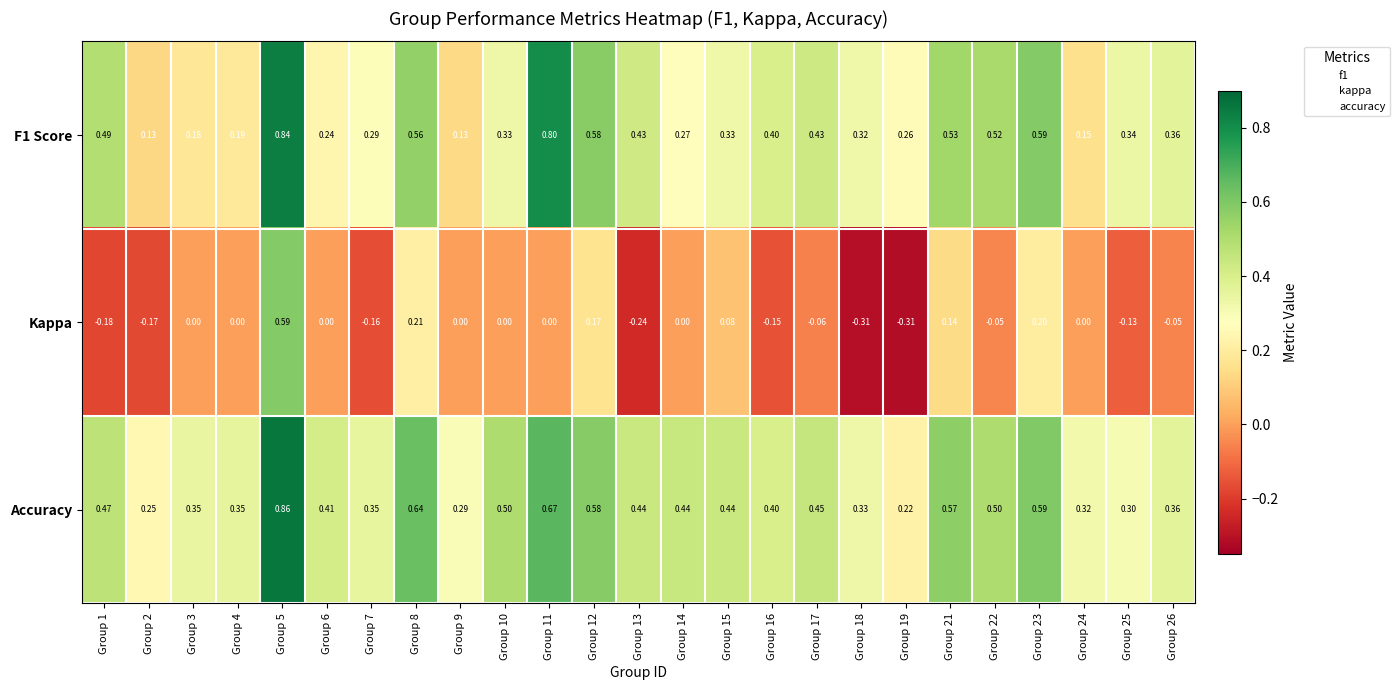

Which series has the widest spread of values?

Kappa